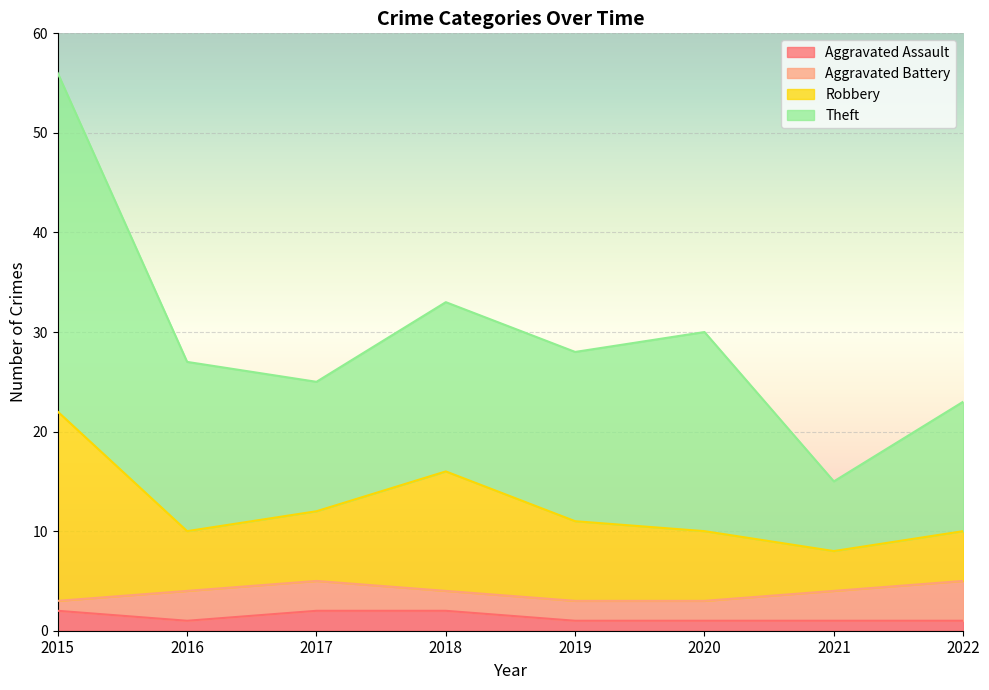

What is the value of the Robbery point at the 2nd from the left?

10